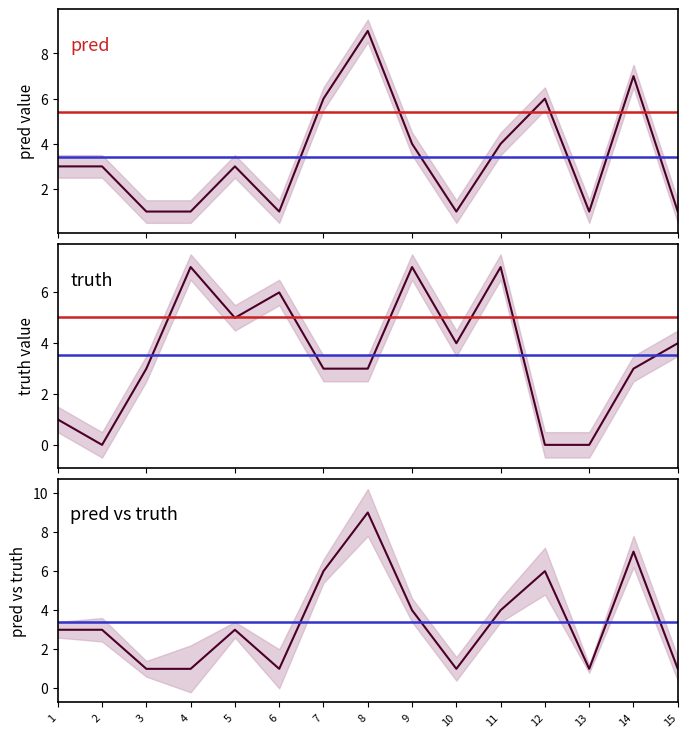

Count the truth values in the range 1 to 6.

9